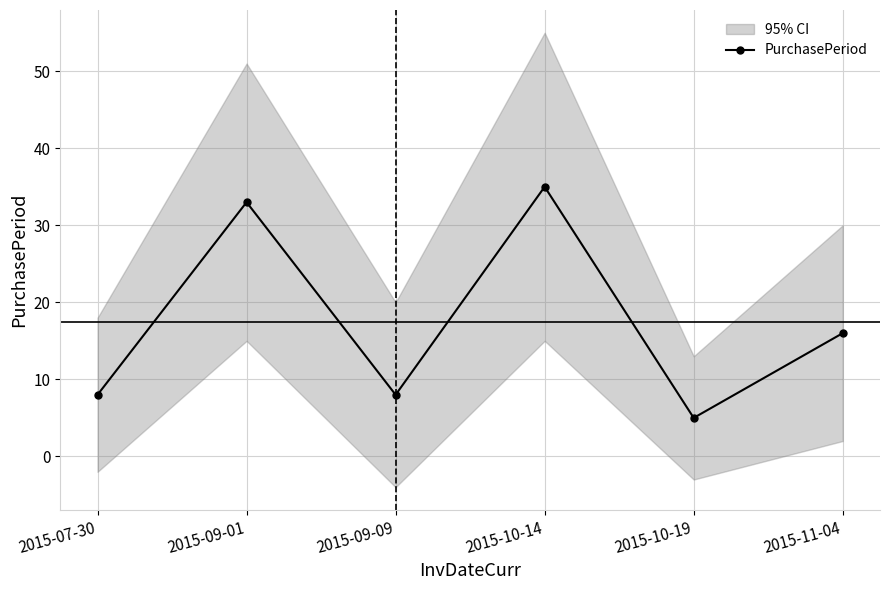

True or false: there are more than 2 points higher than both neighbors.

False